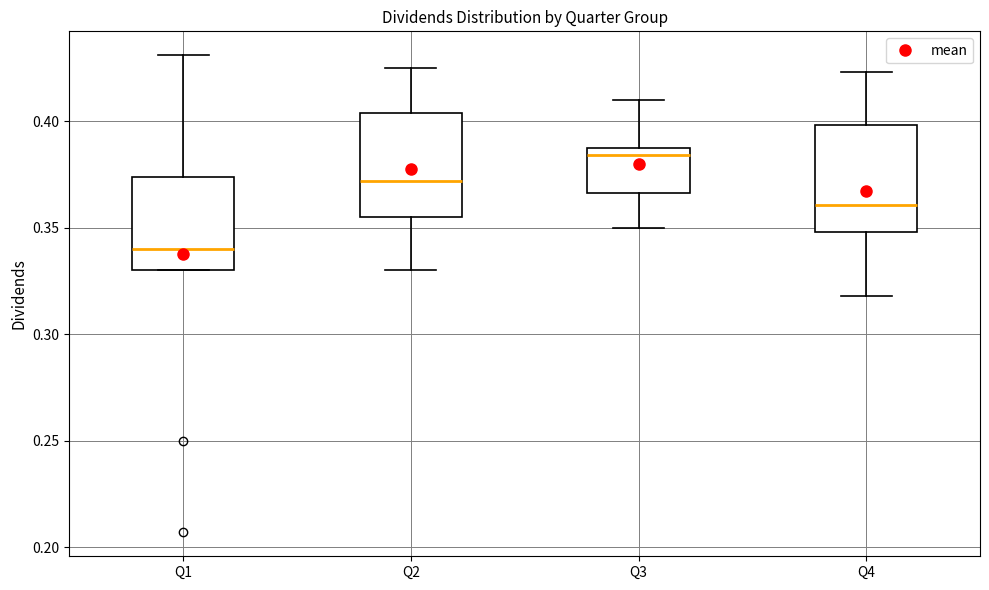

Where does the upper whisker of the box for Q2 end on the y-axis? The values are not printed on the chart, so give them approximately, as read against the axis.

0.425